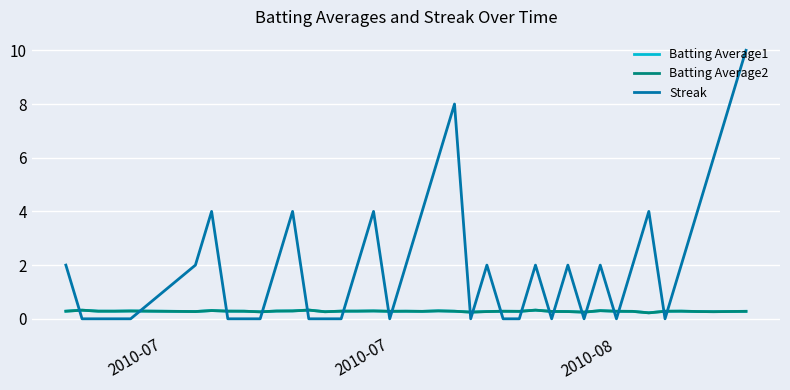

Which series ends up on top after the final intersection of Batting Average1 and Streak?

Streak